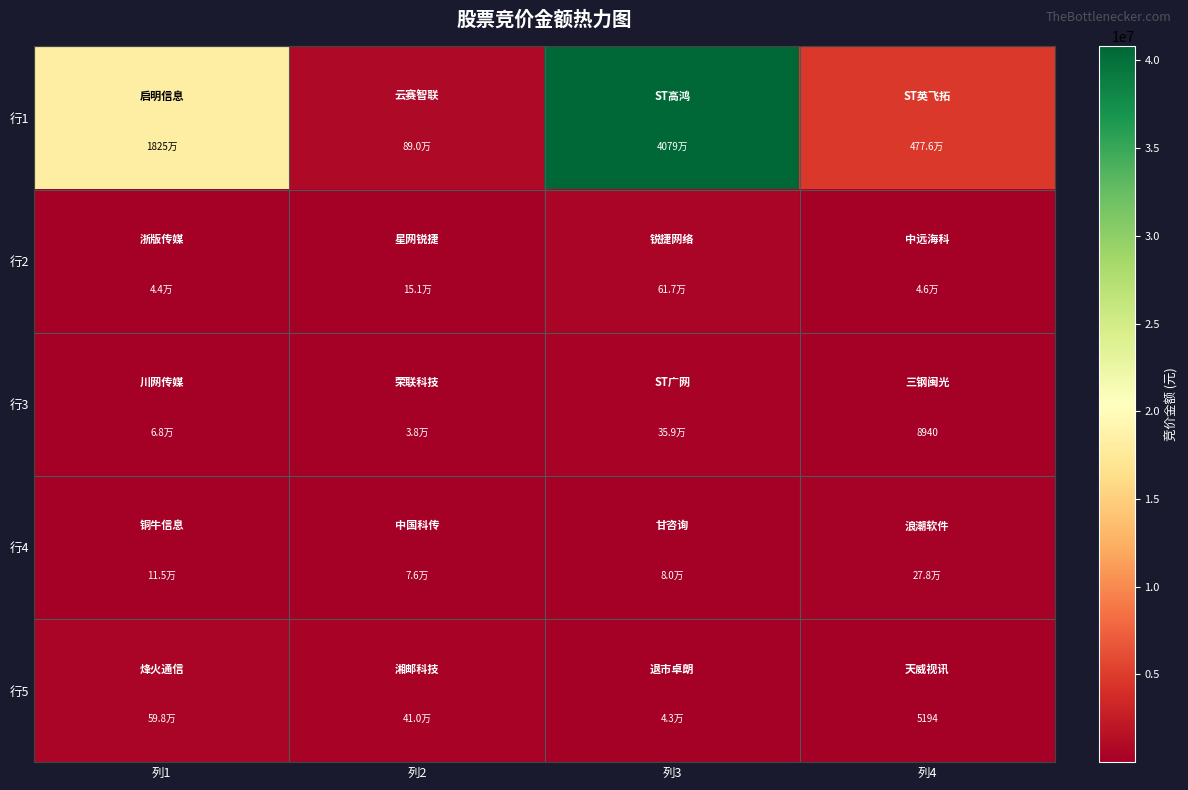

The 行3 series shows 12560 at 列4. True or false?

False